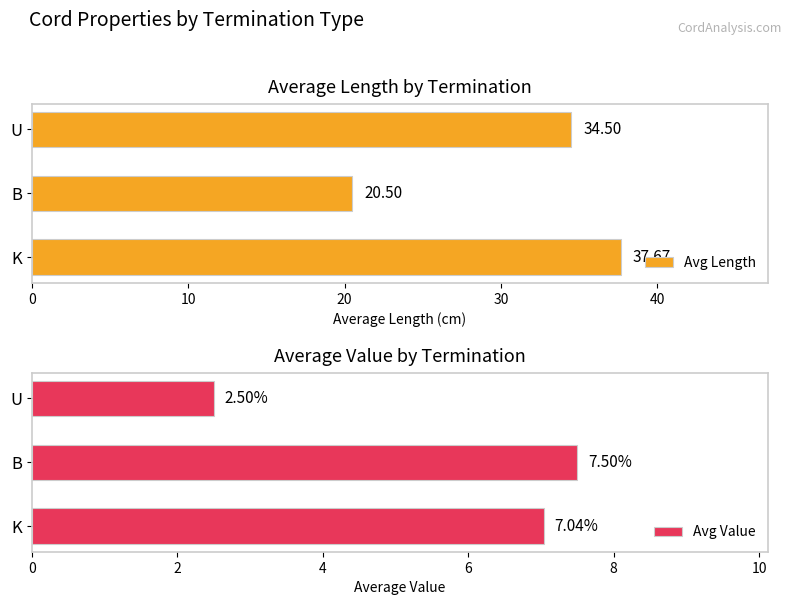

What is the value of the Avg Value bar at the 3rd from the left?

2.5